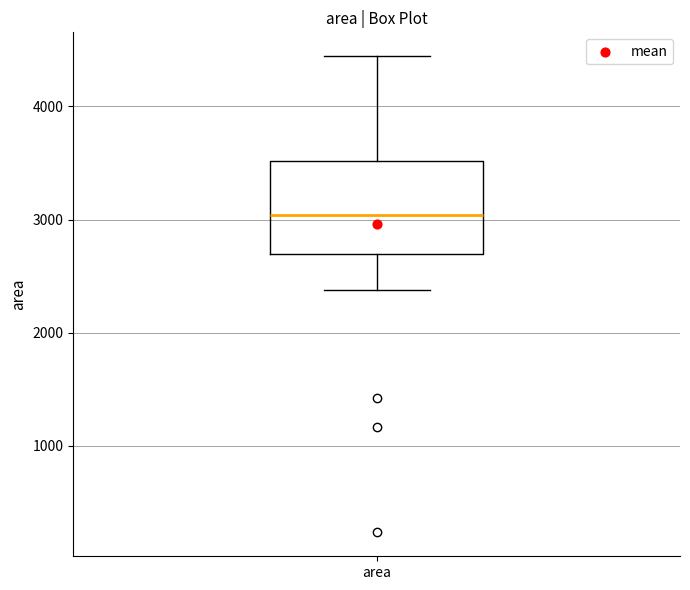

Read this box plot against the y-axis: the position of the median line, the range covered by the box, and the ends of both whiskers. The values are not printed on the chart, so give them approximately, as read against the axis.

median 3000, box 2700 to 3500, whiskers 2400 to 4400